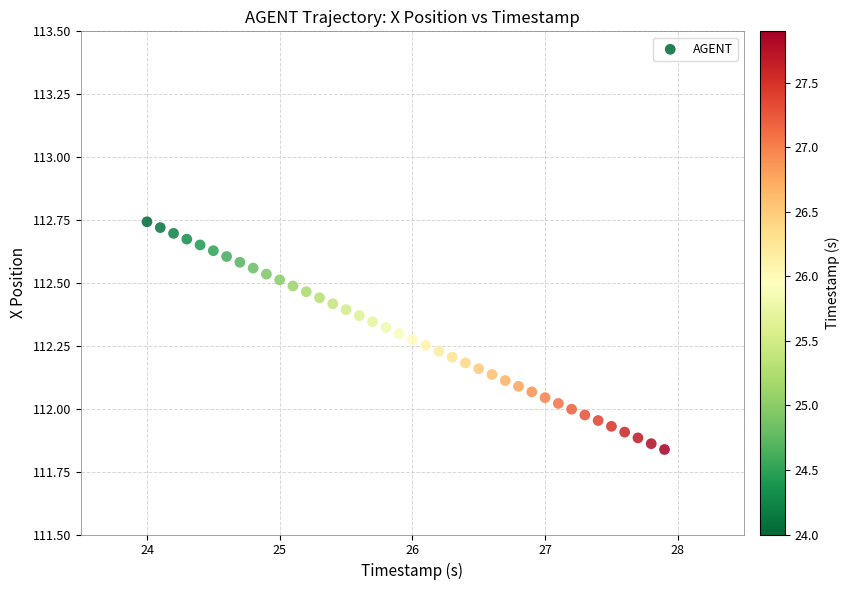

What is the range of Y values (max minus min)?

0.9